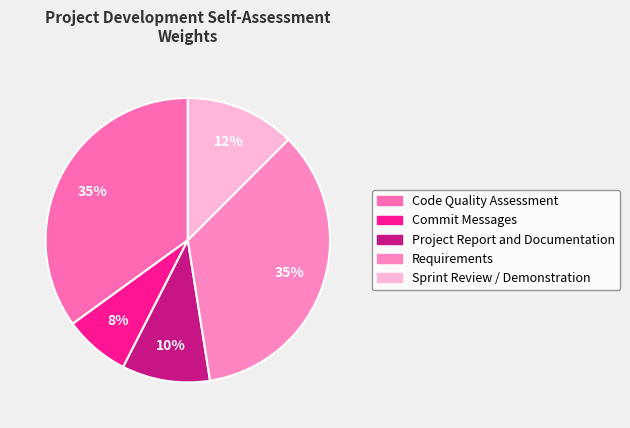

The Code Quality Assessment slice represents 23% of the pie. True or false?

False